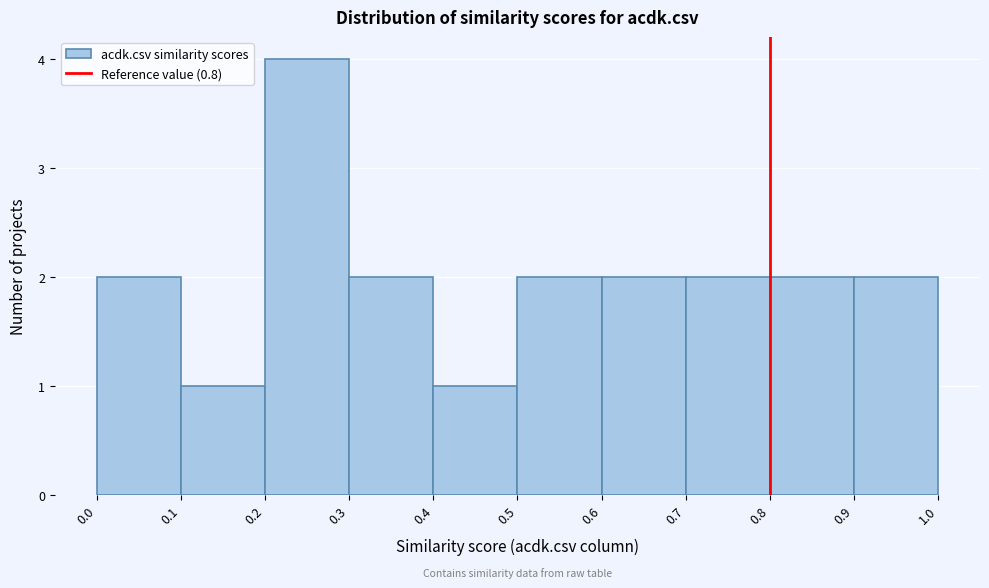

Which range on the x-axis has the tallest bar?

0.2 to 0.3